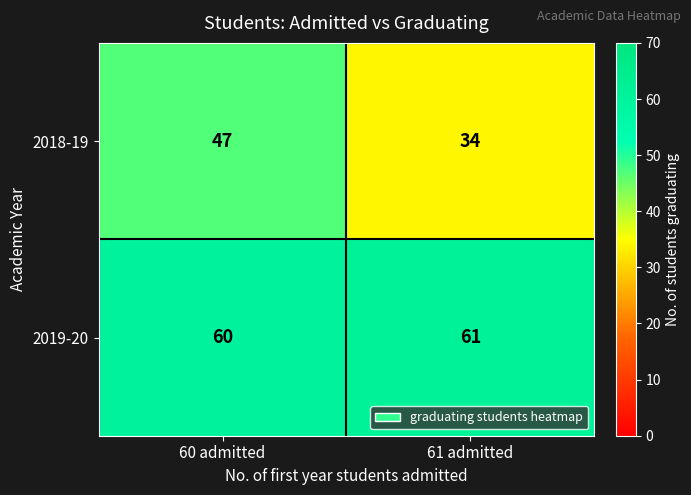

Reading left to right, list all the values displayed in this chart.

2018-19: 47	34
2019-20: 60	61